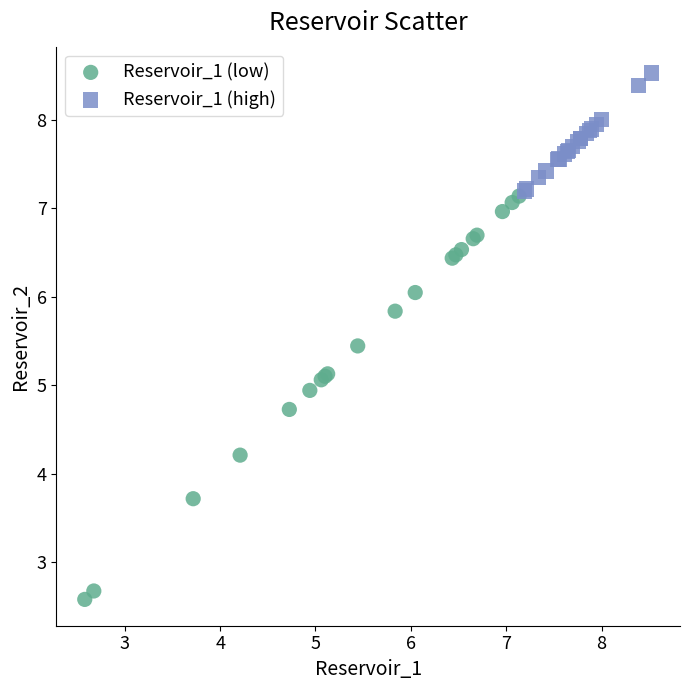

Which series has the widest spread of Y values?

Reservoir_1 (low)